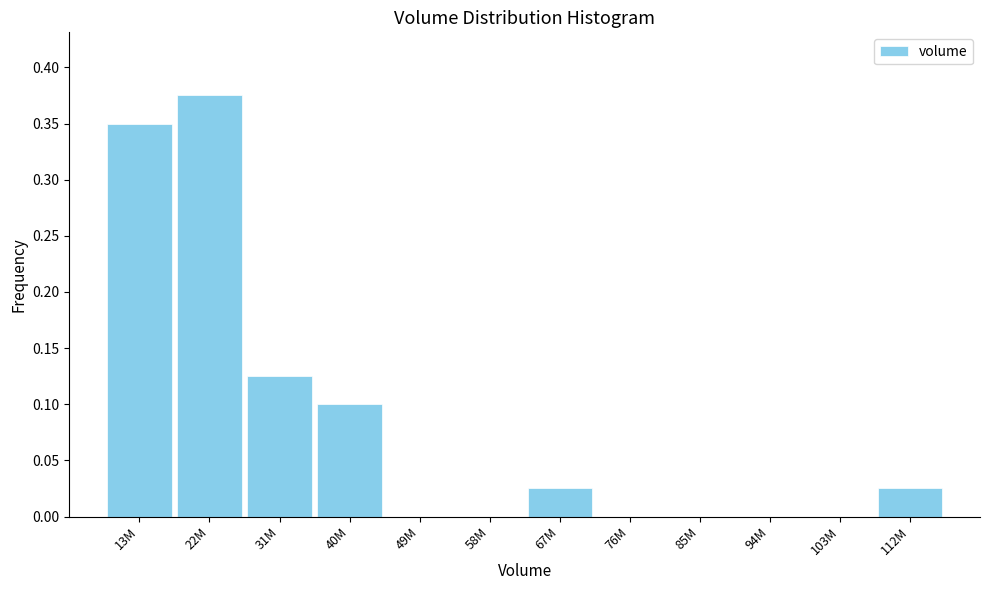

Which has a higher value, 49M or 31M?

31M